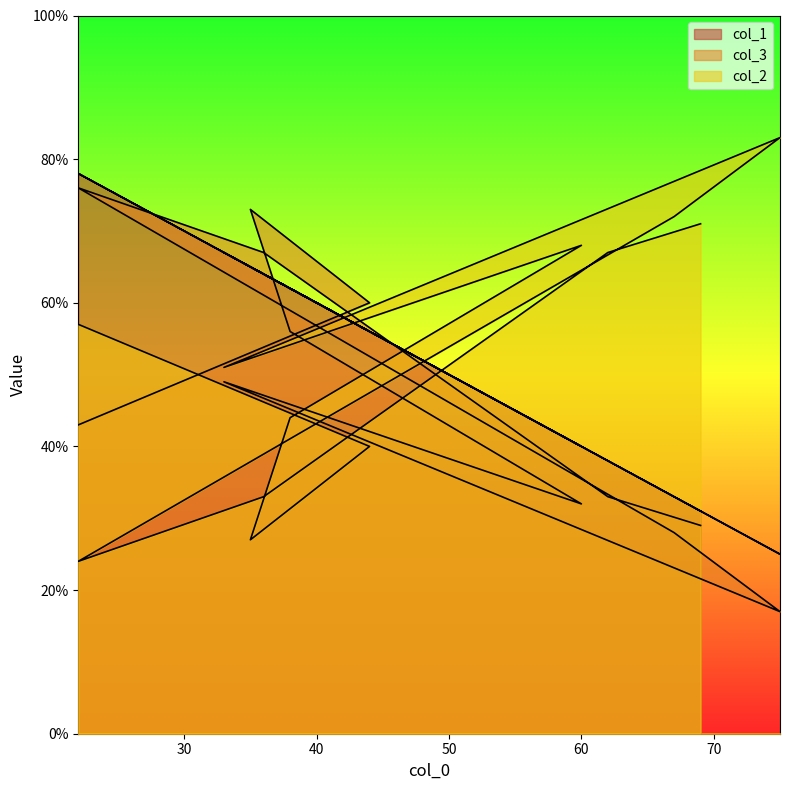

What value does the col_2 series have at 75?

17